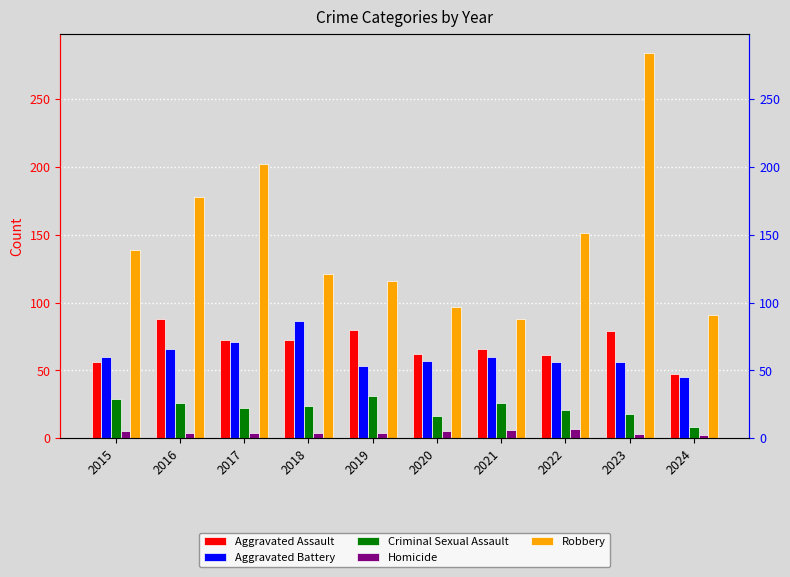

What is the spread (max minus min) of values at 2023?

281